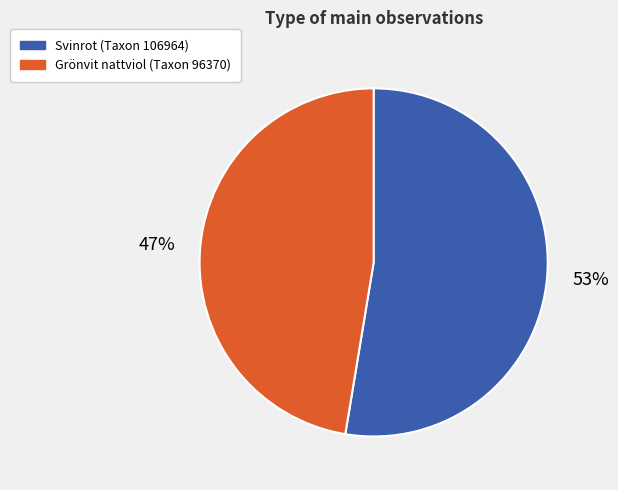

Approximately how many times larger is the value at Grönvit nattviol (Taxon 96370) compared to Svinrot (Taxon 106964)?

0.9